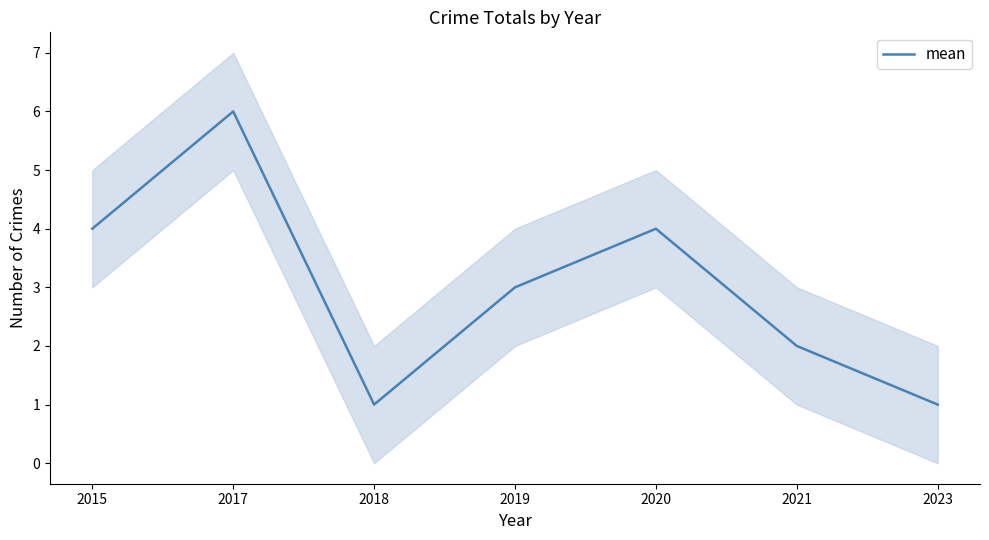

List the labels in order of value, smallest first.

2018, 2023, 2021, 2019, 2015, 2020, 2017